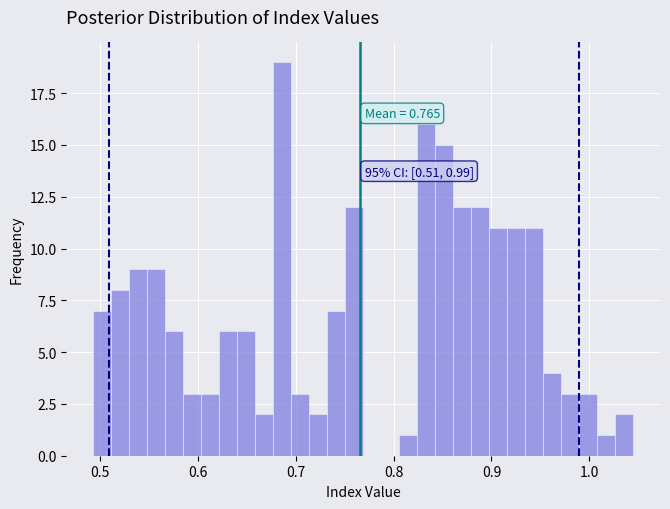

Read against the x-axis, roughly where is the centre of the tallest bar?

0.69